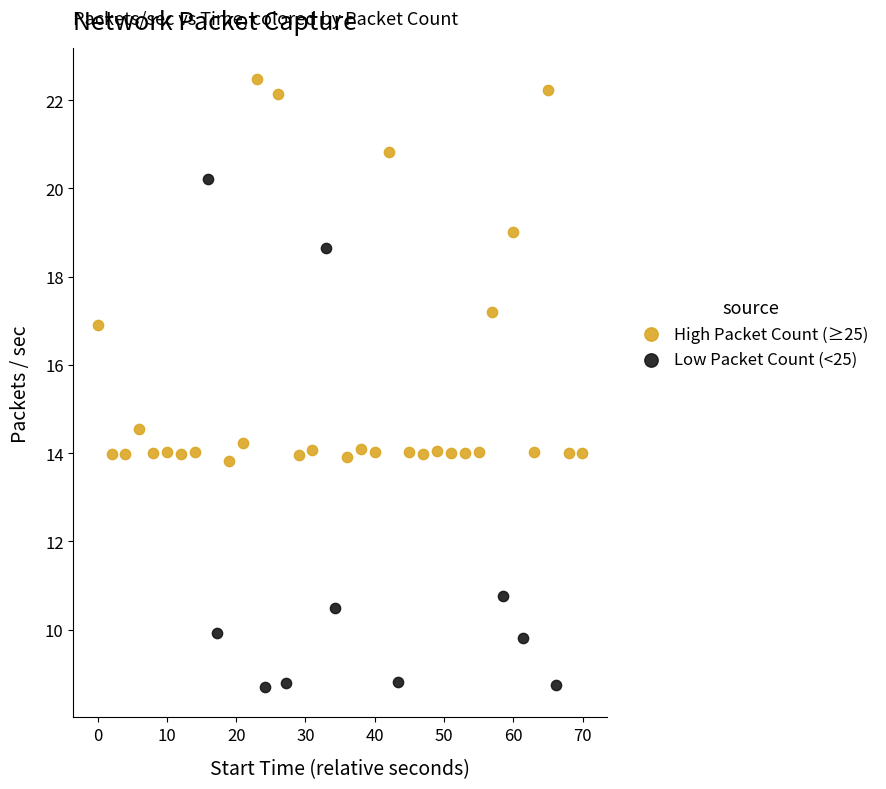

Which series contains the lowest Y value?

Low Packet Count (<25)